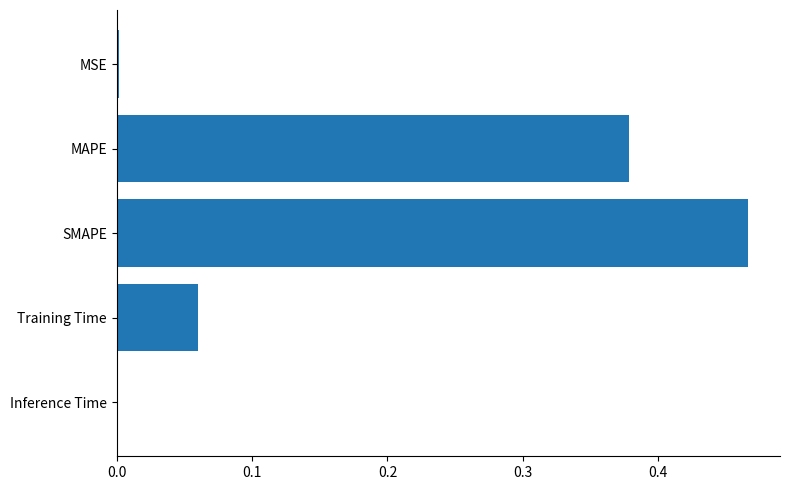

Between MSE and MAPE, which is larger?

MAPE